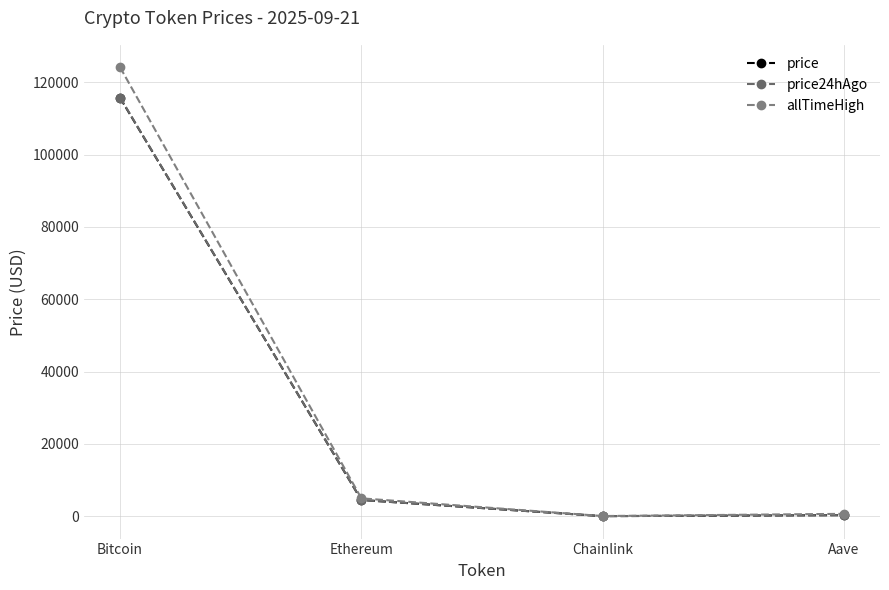

What is the value of the allTimeHigh point at the 4th from the left?

661.7